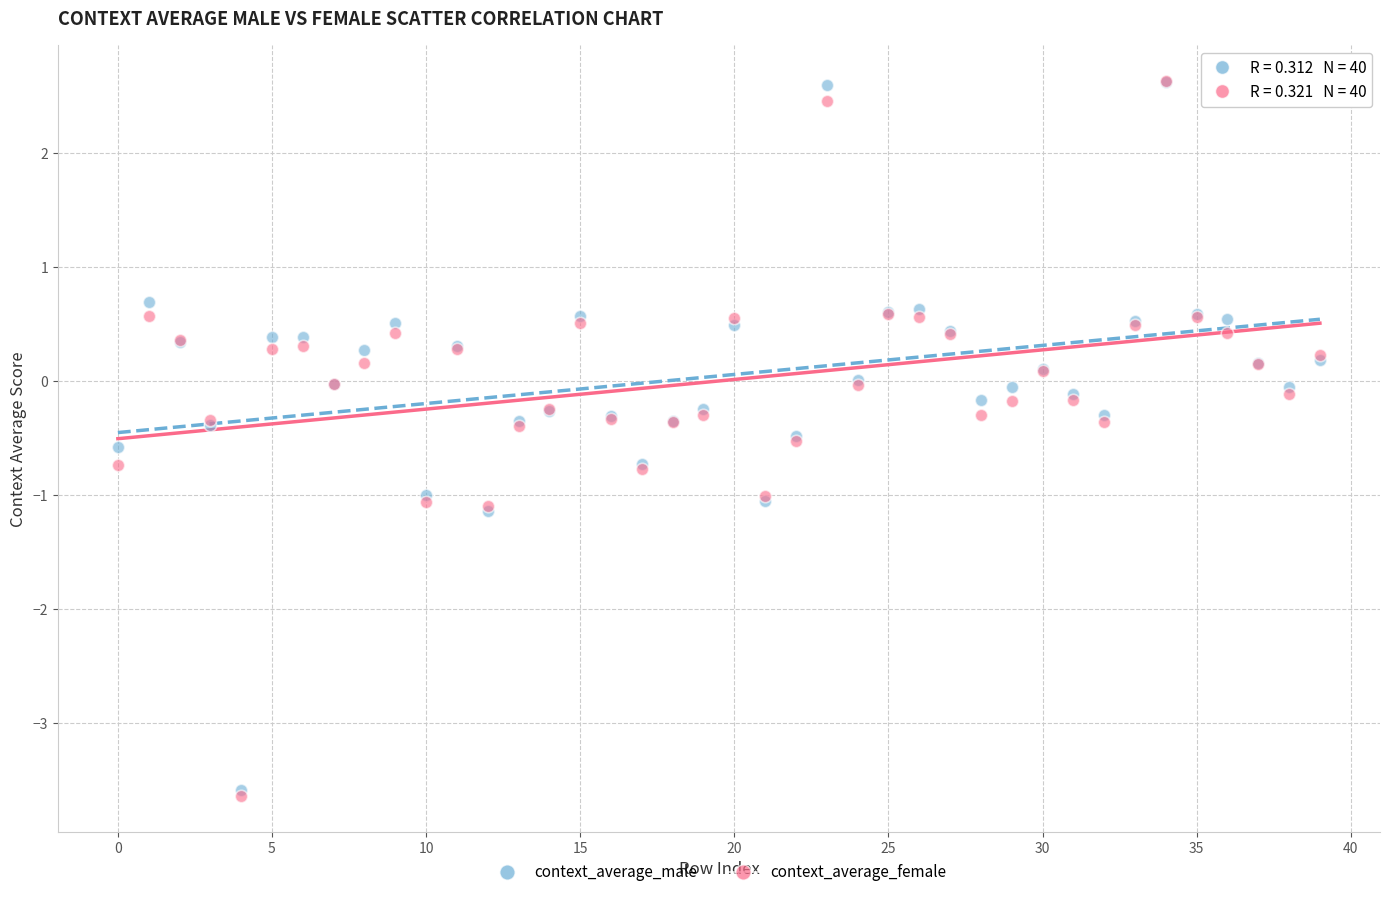

What are all the series names shown in the legend?

context_average_male, context_average_female